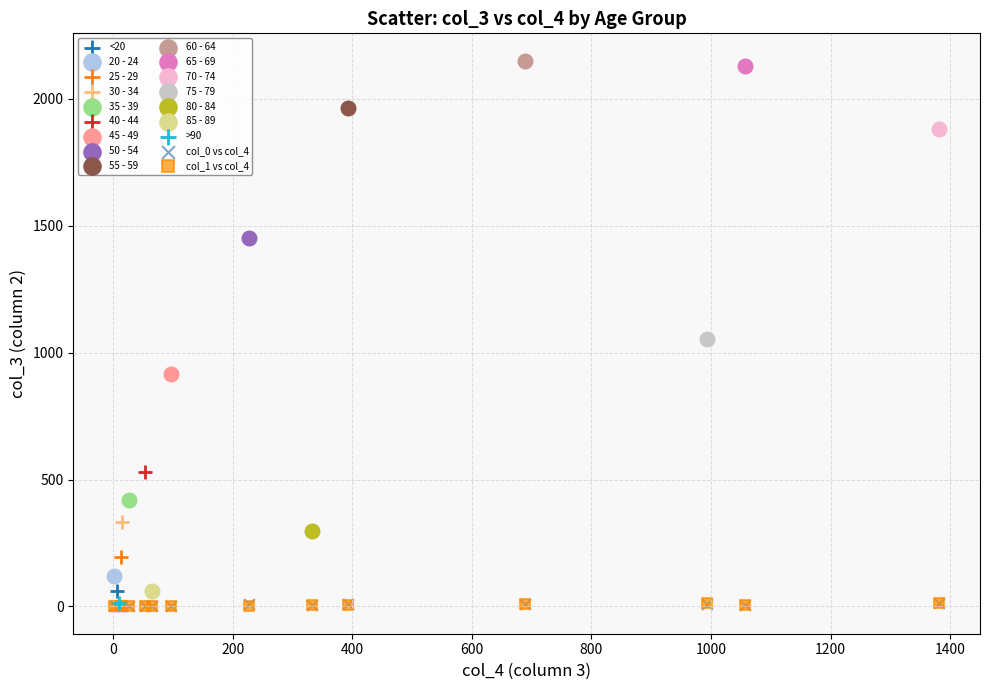

Which series reaches the maximum Y coordinate?

60 - 64